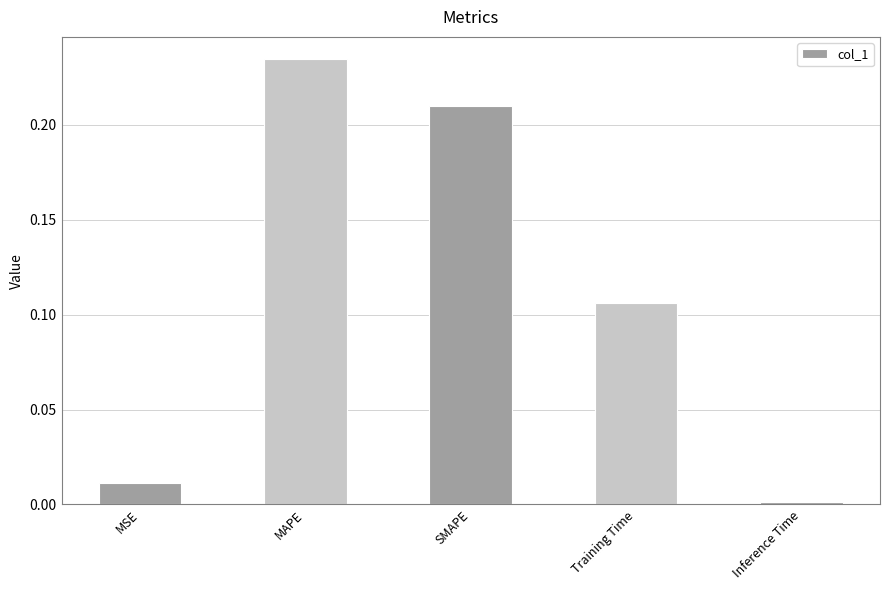

List the labels in order of value, smallest first.

Inference Time, MSE, Training Time, SMAPE, MAPE